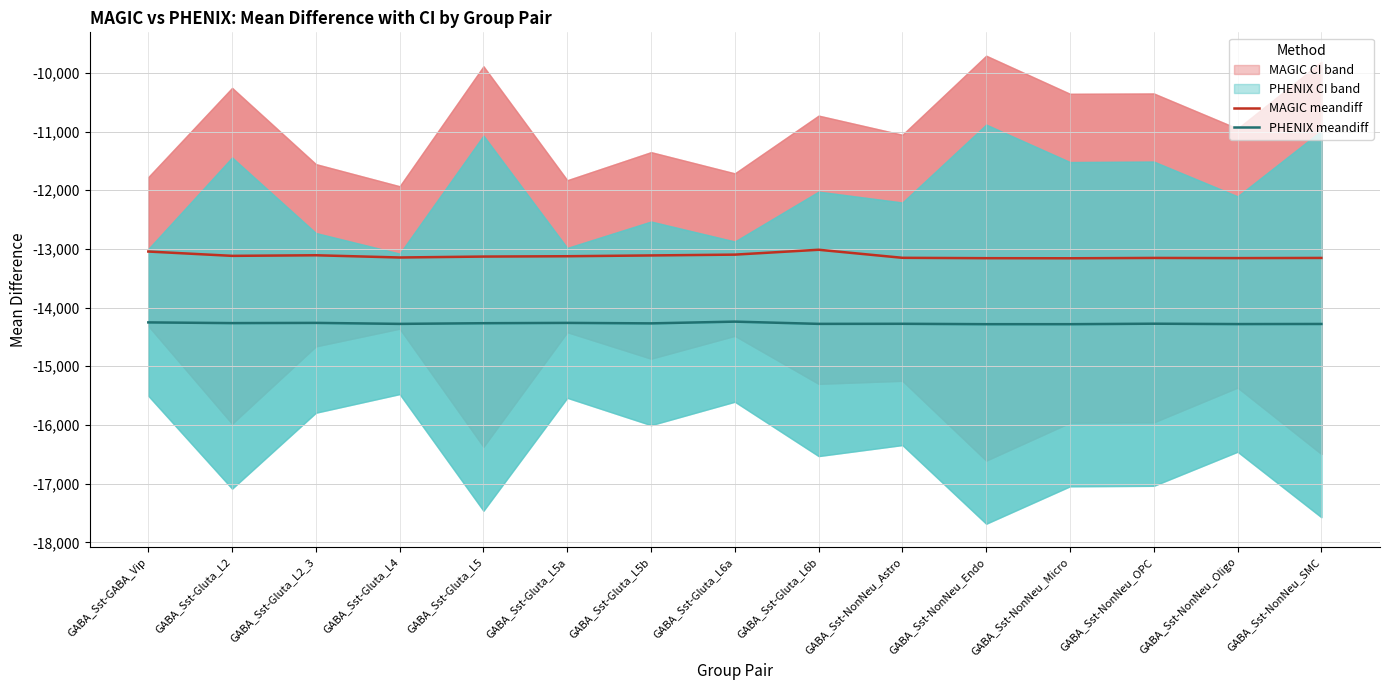

What is the approximate value of PHENIX meandiff at GABA_Sst-Gluta_L2_3?

-14260.3